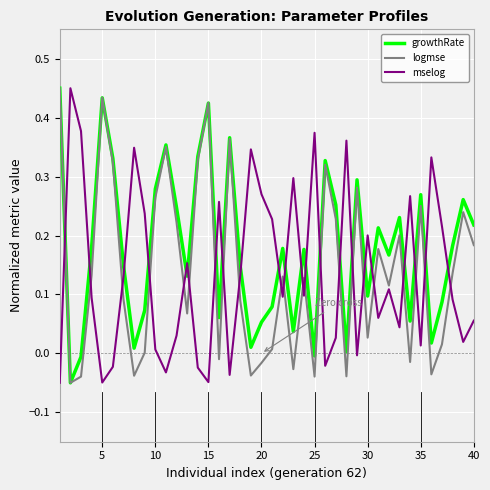

How many times do mselog and logmse cross each other?

22